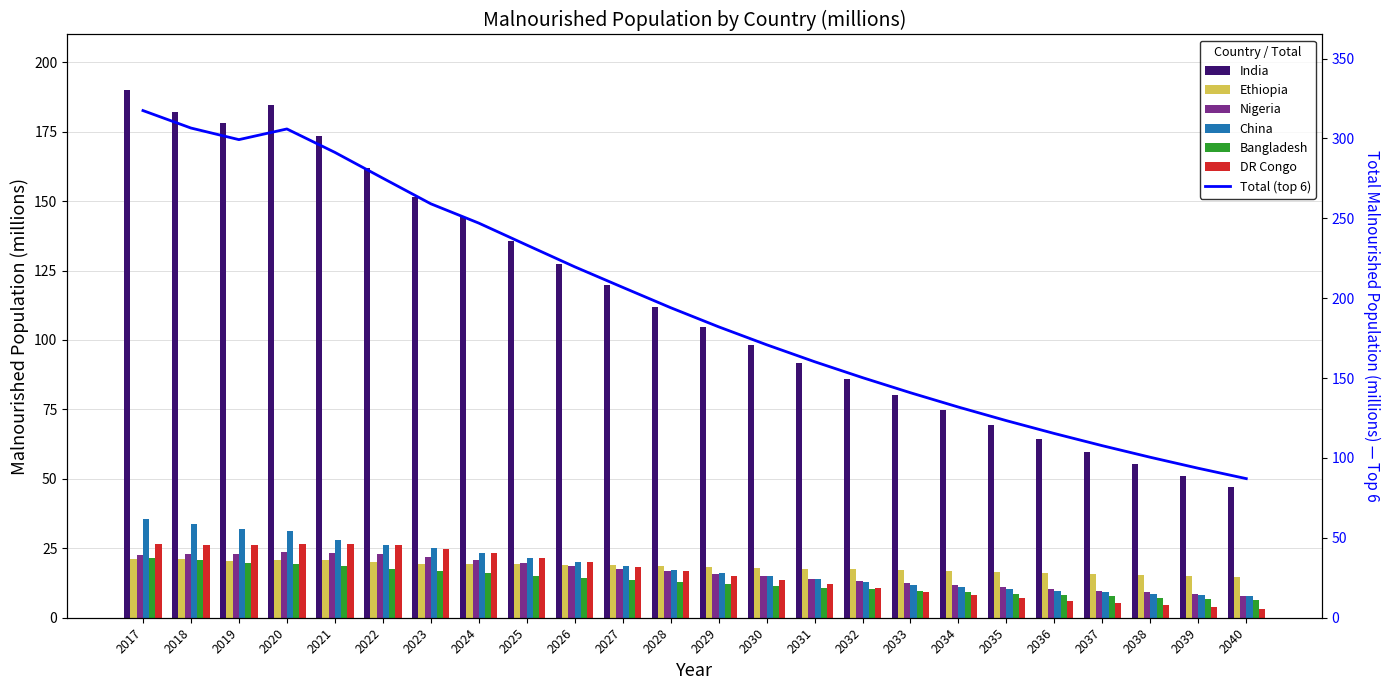

What is the difference between the maximum and minimum values in the China series?

27.7